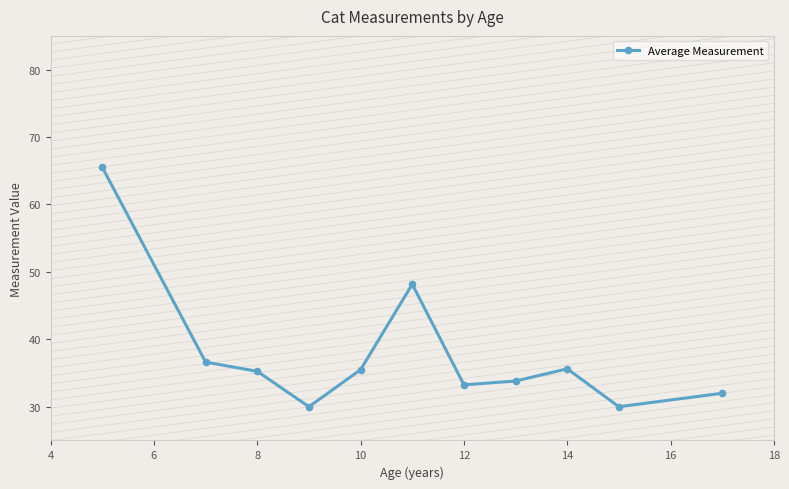

What is the greatest value displayed?

65.5